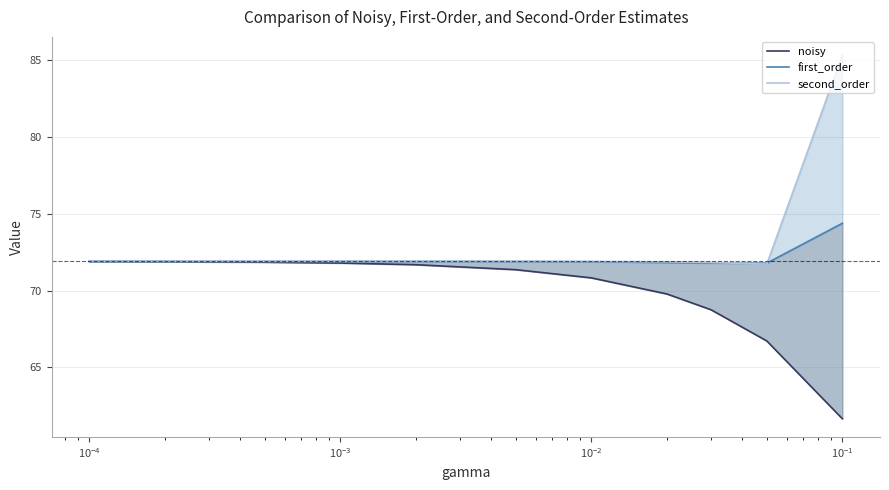

Is it true that first_order equals 108.7 at $\mathdefault{10^{1}}$?

False